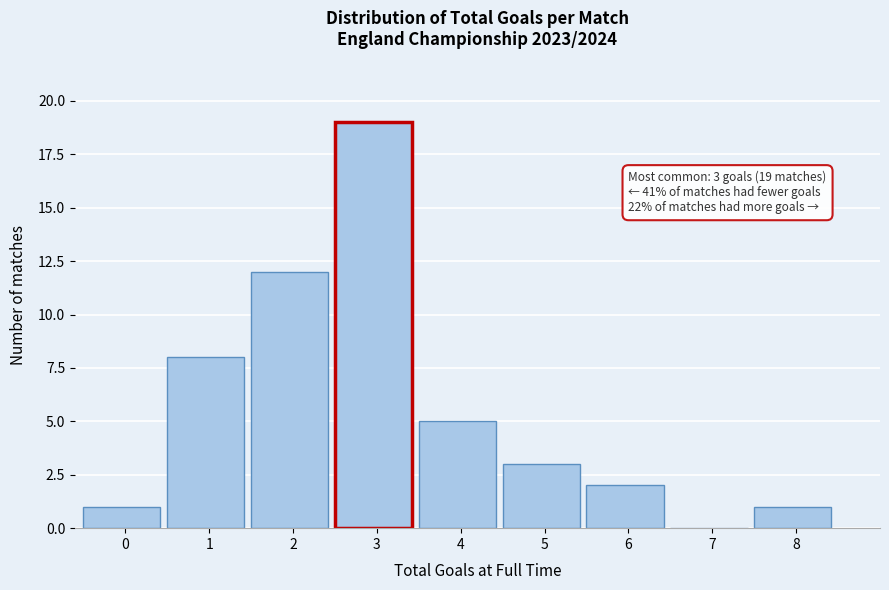

Reading right to left, what are all the values shown in this chart?

8=1	7=0	6=2	5=3	4=5	3=19	2=12	1=8	0=1